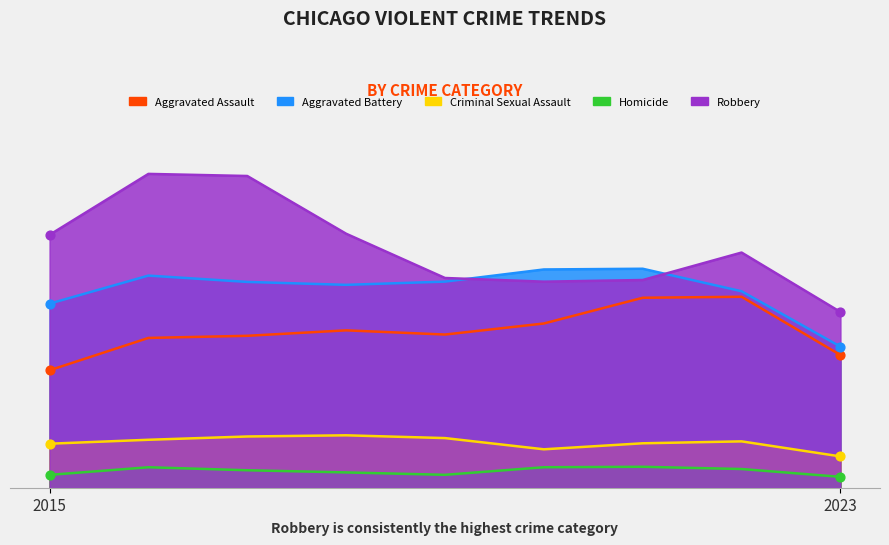

At how many categories does at least one series exceed 1092?

9